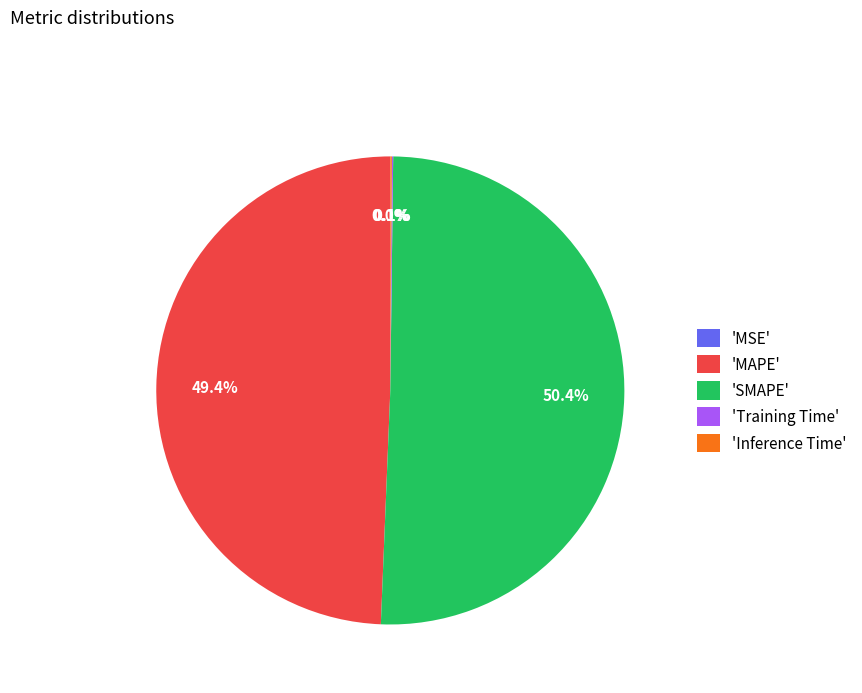

Which slice is the largest?

'SMAPE'